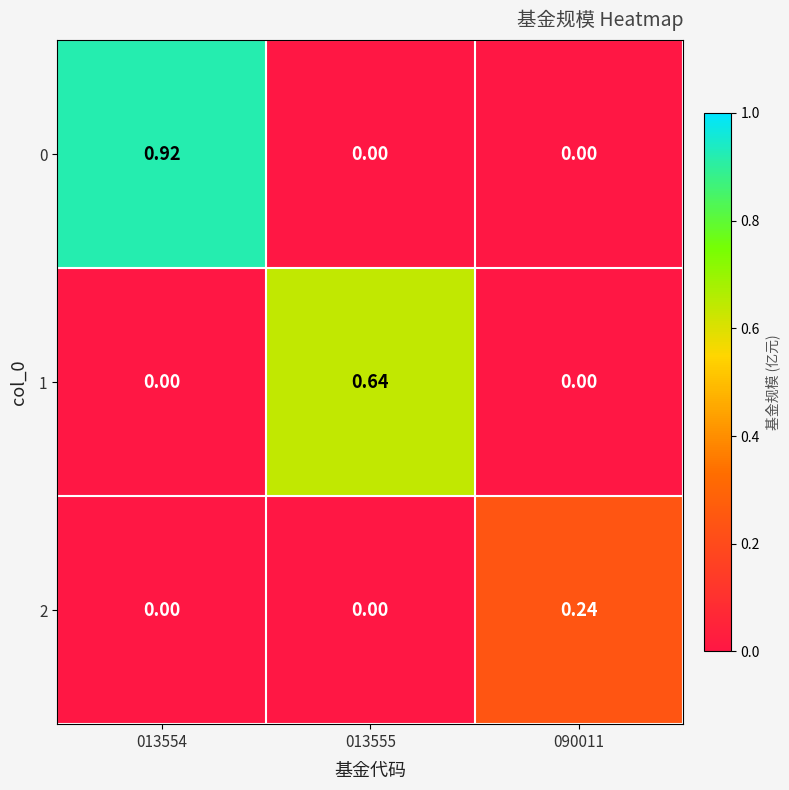

At how many categories does at least one series exceed 0?

3